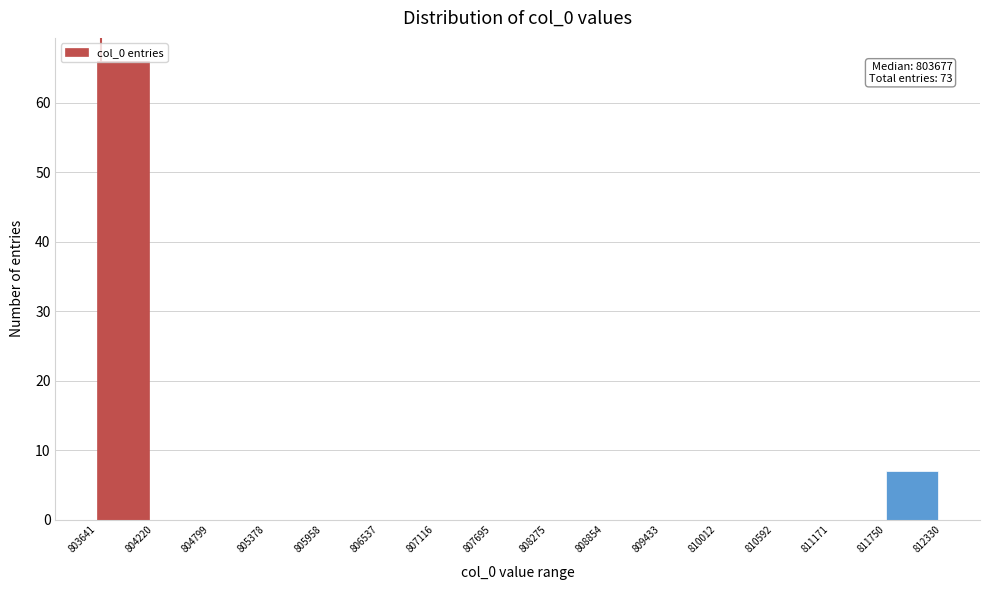

Which range on the x-axis has the tallest bar?

803641 to 804220